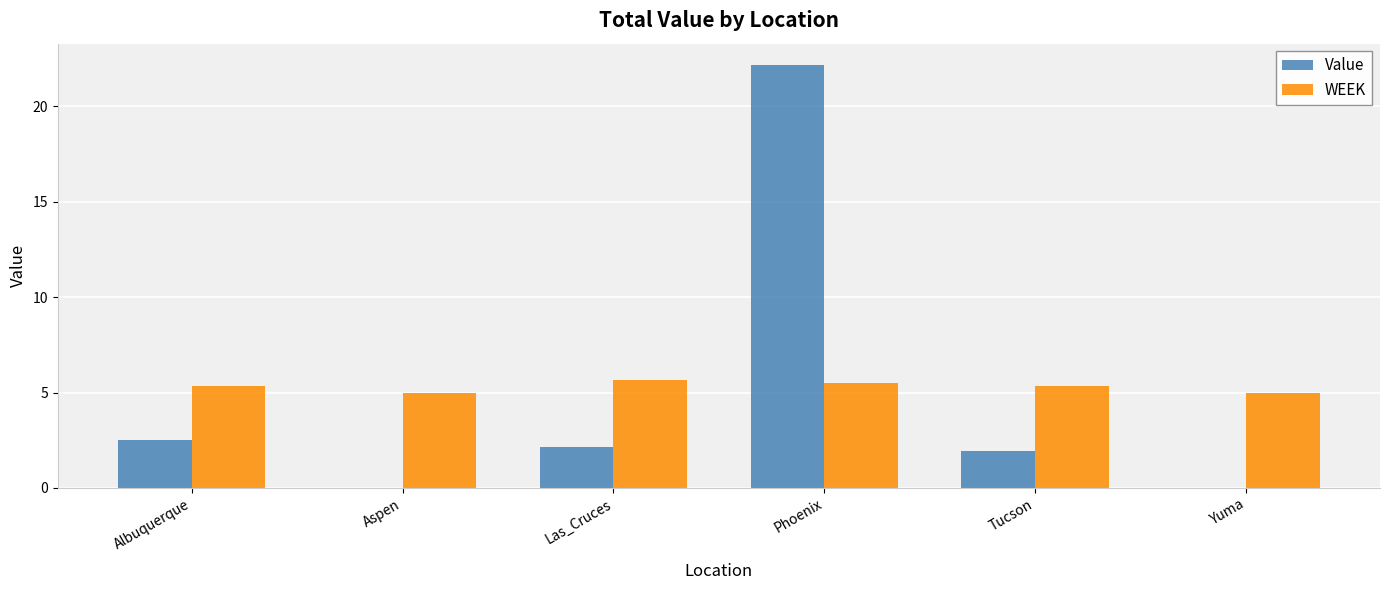

Reading left to right, what are all the values shown in this chart?

Value: Albuquerque=2.5	Aspen=0.0	Las_Cruces=2.1	Phoenix=22.2	Tucson=1.9	Yuma=0.0
WEEK: Albuquerque=5.3	Aspen=5.0	Las_Cruces=5.7	Phoenix=5.5	Tucson=5.3	Yuma=5.0